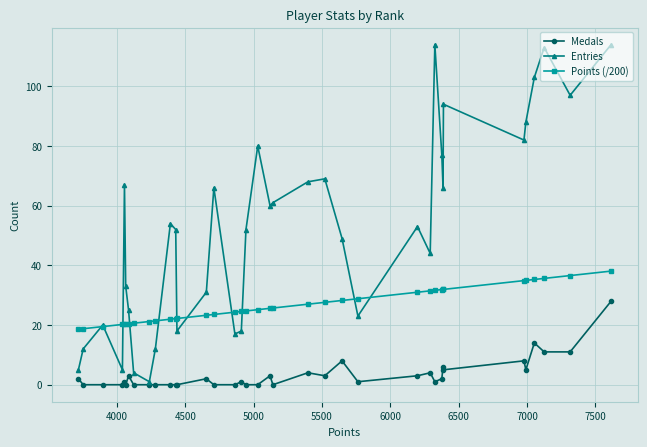

What is the greatest value displayed?

114.0